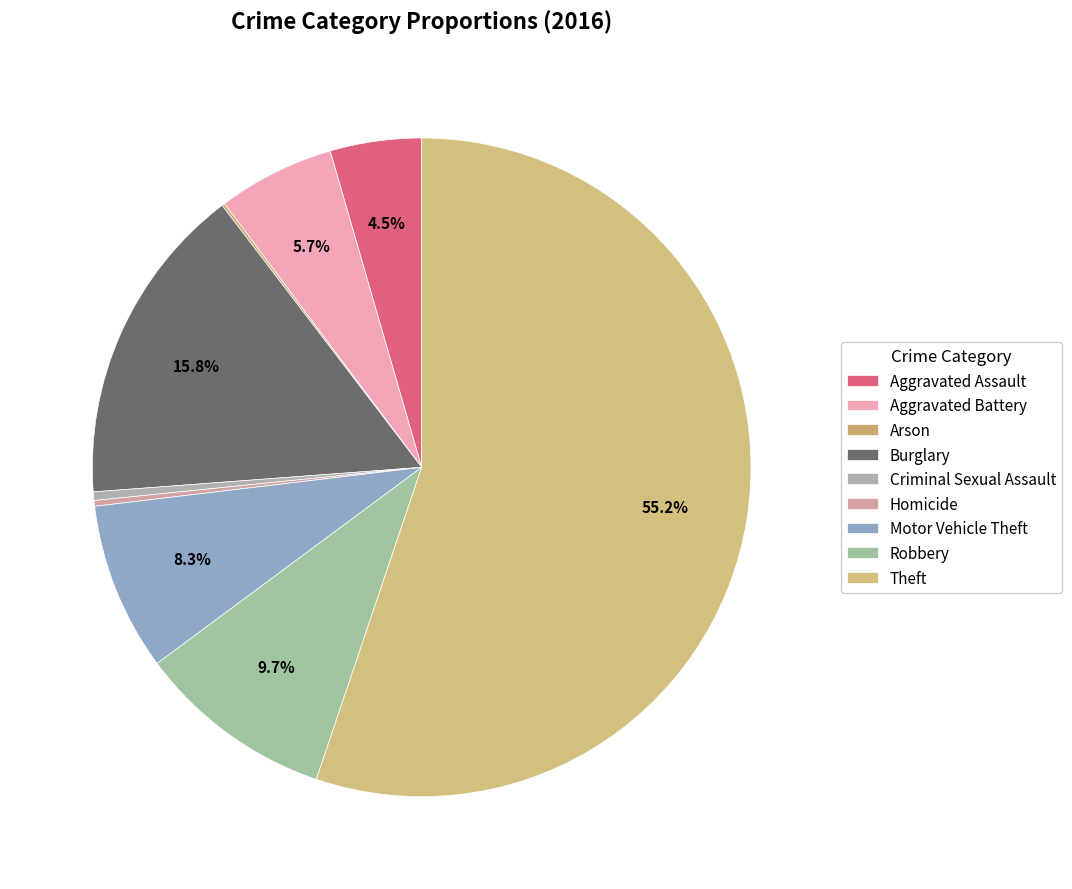

Is there a majority slice in this chart?

Yes